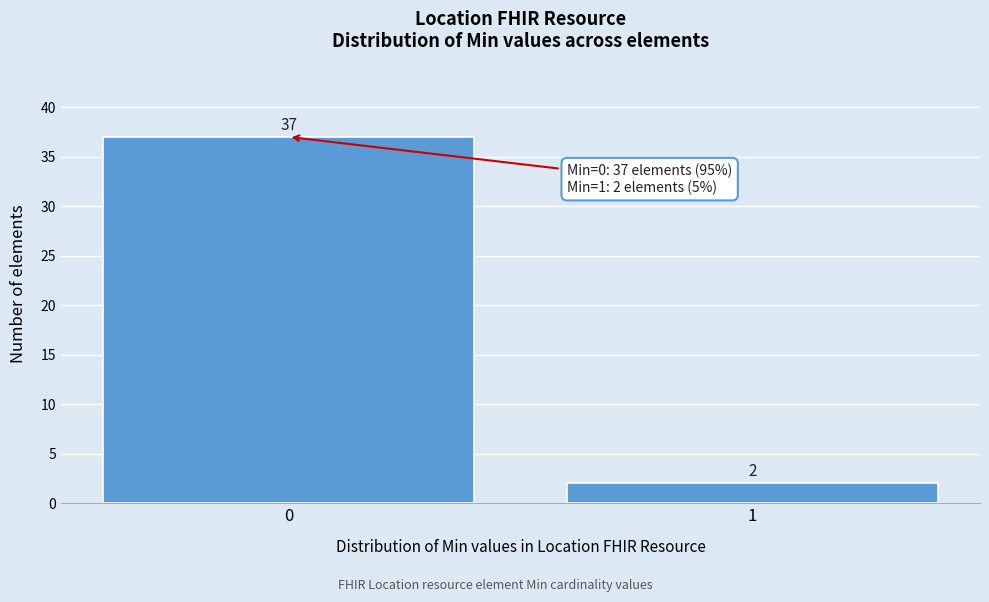

Reading right to left, extract all data points from this chart.

1=2	0=37